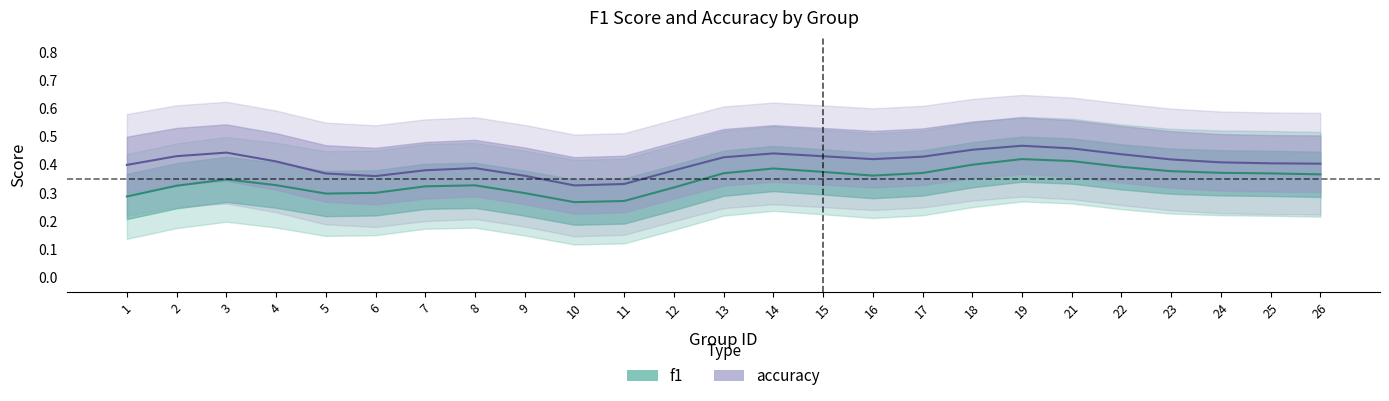

What is the difference between the maximum and minimum values in the accuracy series?

0.1